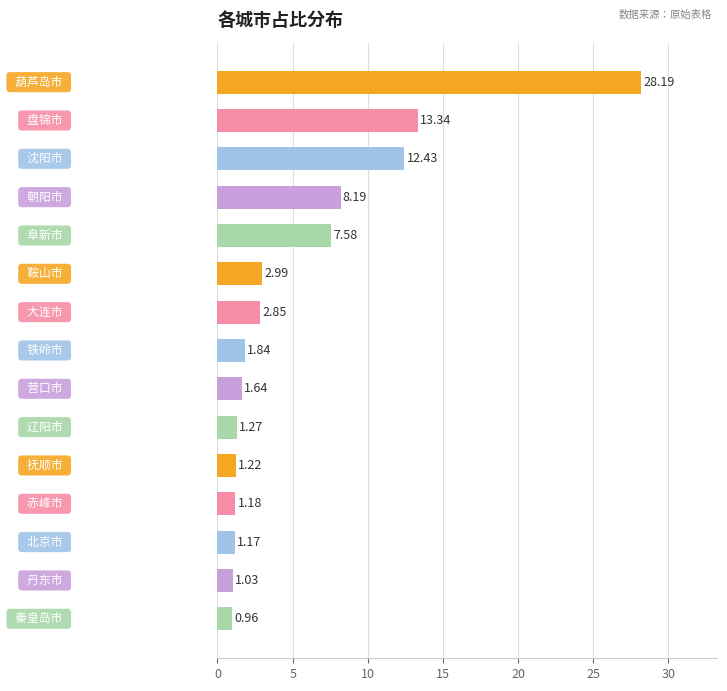

Does the chart contain any negative values?

No